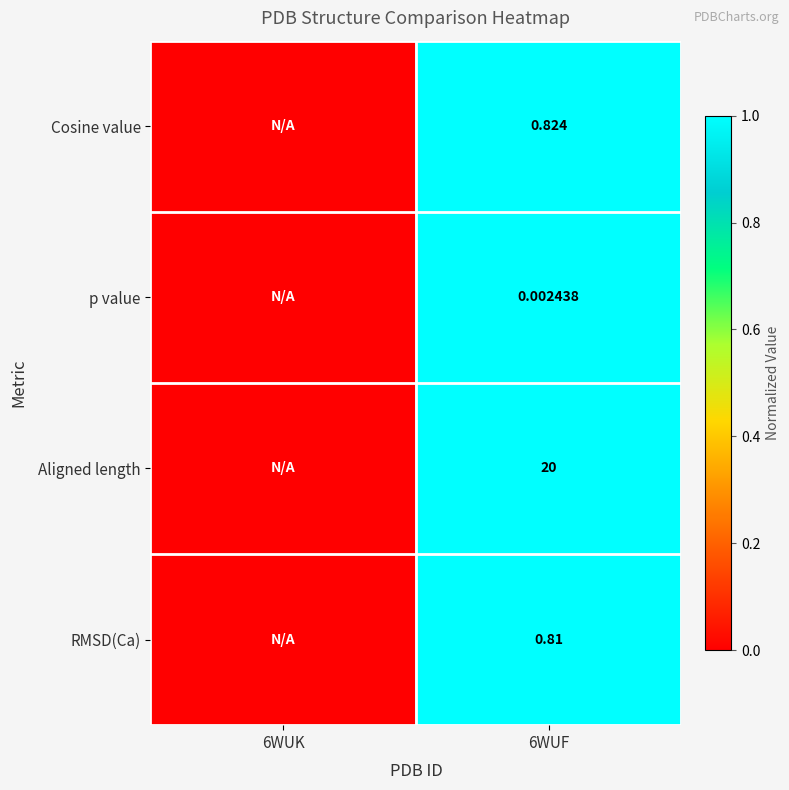

At 6WUF, list the series in order from largest to smallest.

Aligned length, Cosine value, RMSD(Ca), p value